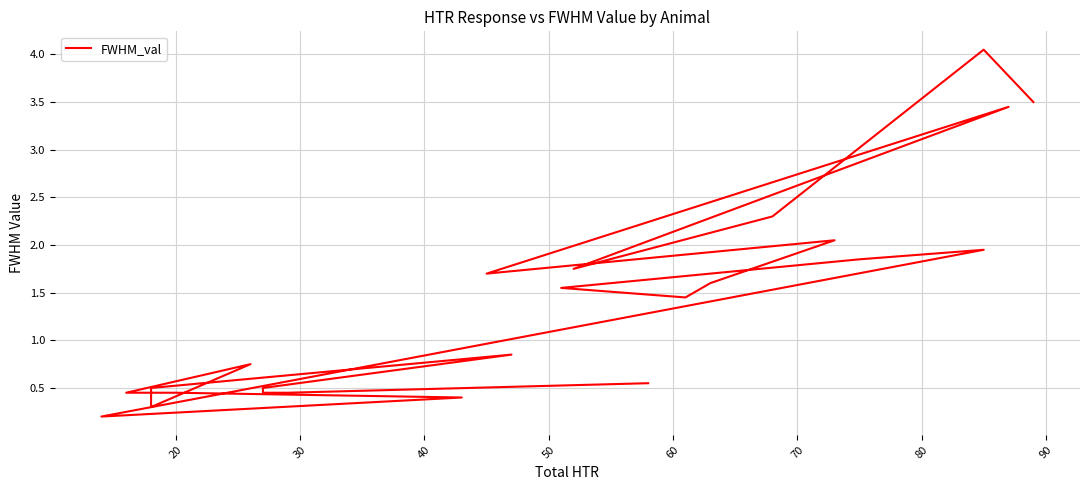

What is the difference between the second highest and second lowest values?

3.2